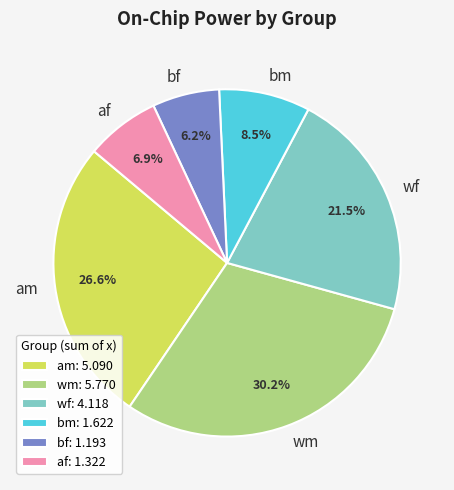

Is there a majority slice in this chart?

No